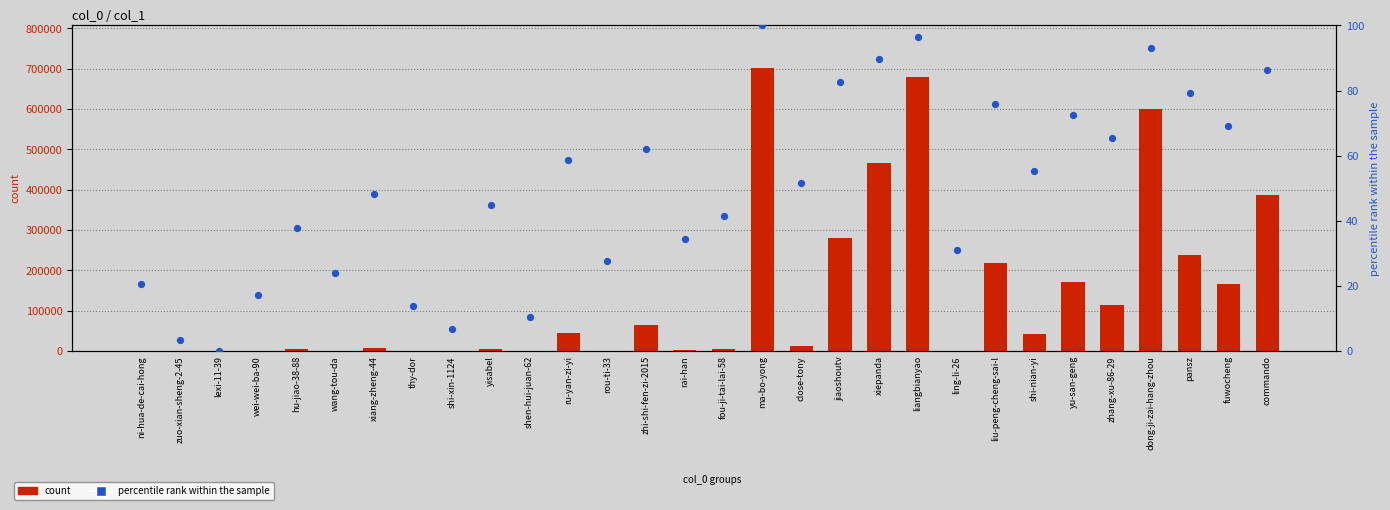

At which category is the sum across all series the highest?

ma-bo-yong